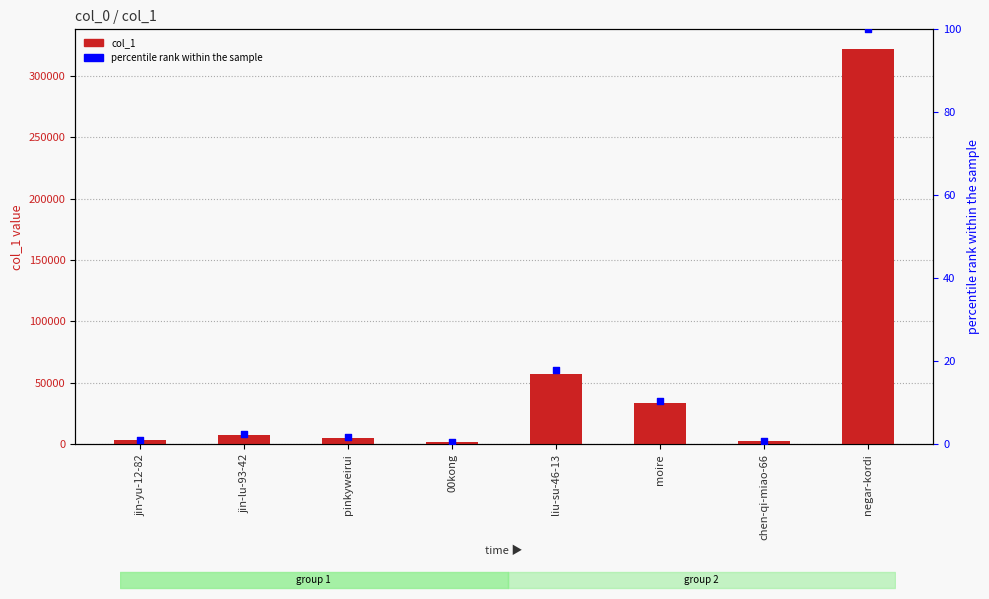

What is the total value across all series at liu-su-46-13?

57310.8